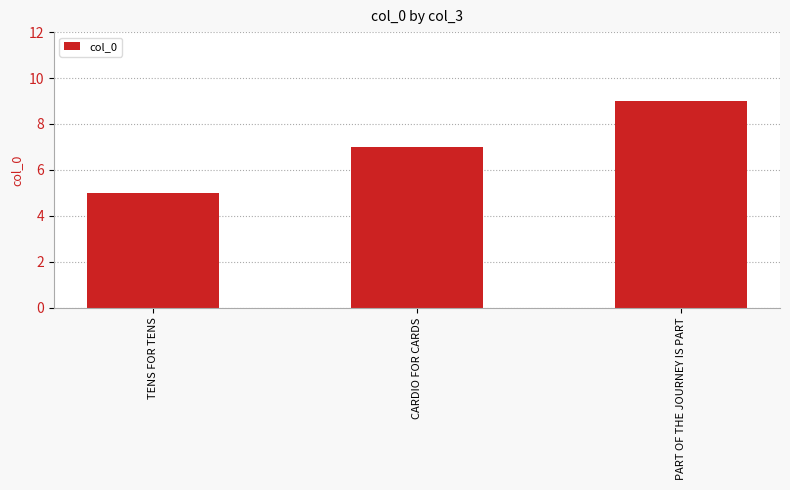

How many categories are shown in the chart?

3